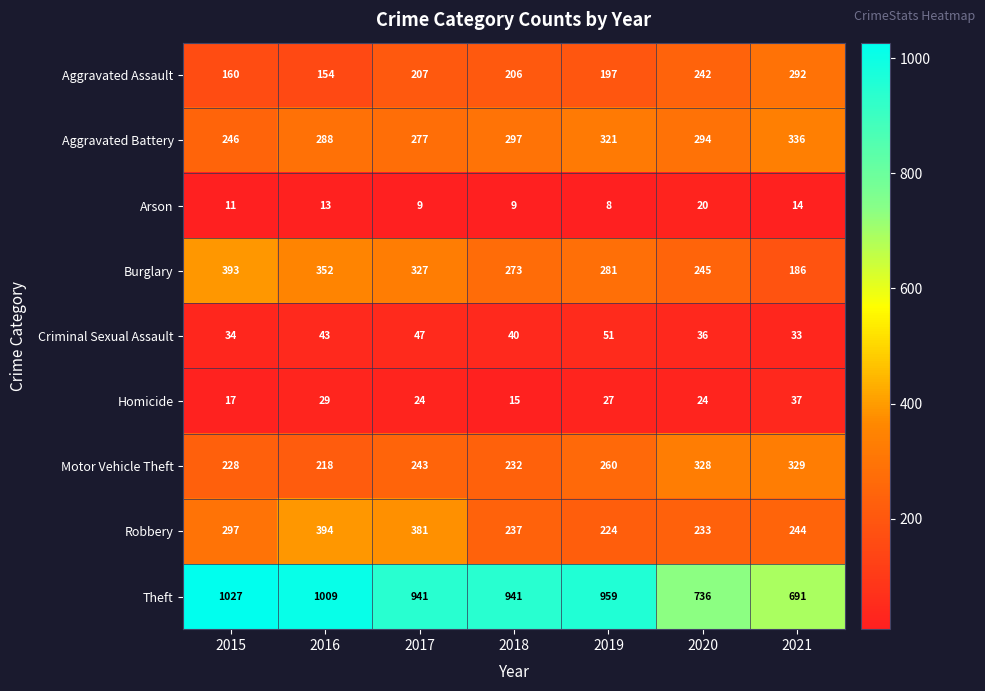

Rank the series by their maximum value, from highest to lowest.

Theft, Robbery, Burglary, Aggravated Battery, Motor Vehicle Theft, Aggravated Assault, Criminal Sexual Assault, Homicide, Arson